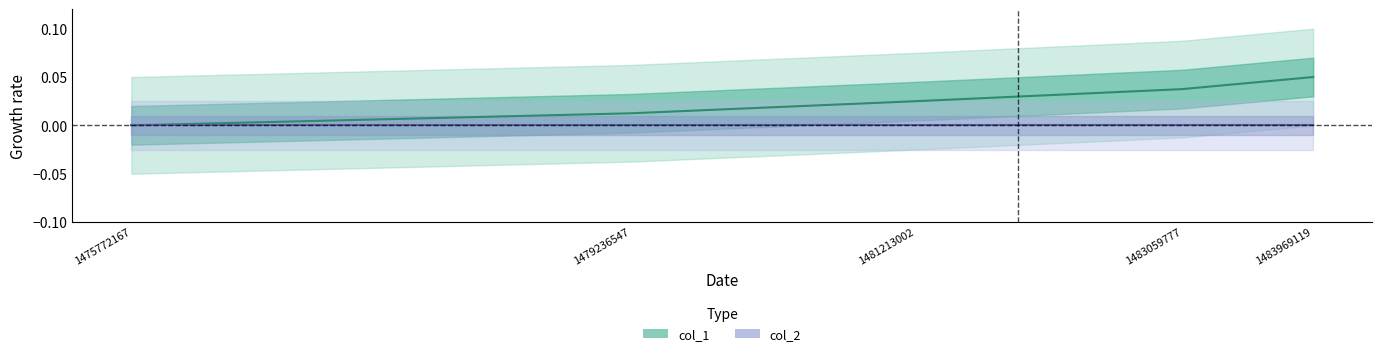

Reading right to left, extract all data points from this chart.

col_1: 1483969119=0.1	1483059777=0.0	1481213002=0.0	1479236547=0.0	1475772167=0.0
col_2: 1483969119=0.0	1483059777=0.0	1481213002=0.0	1479236547=0.0	1475772167=0.0